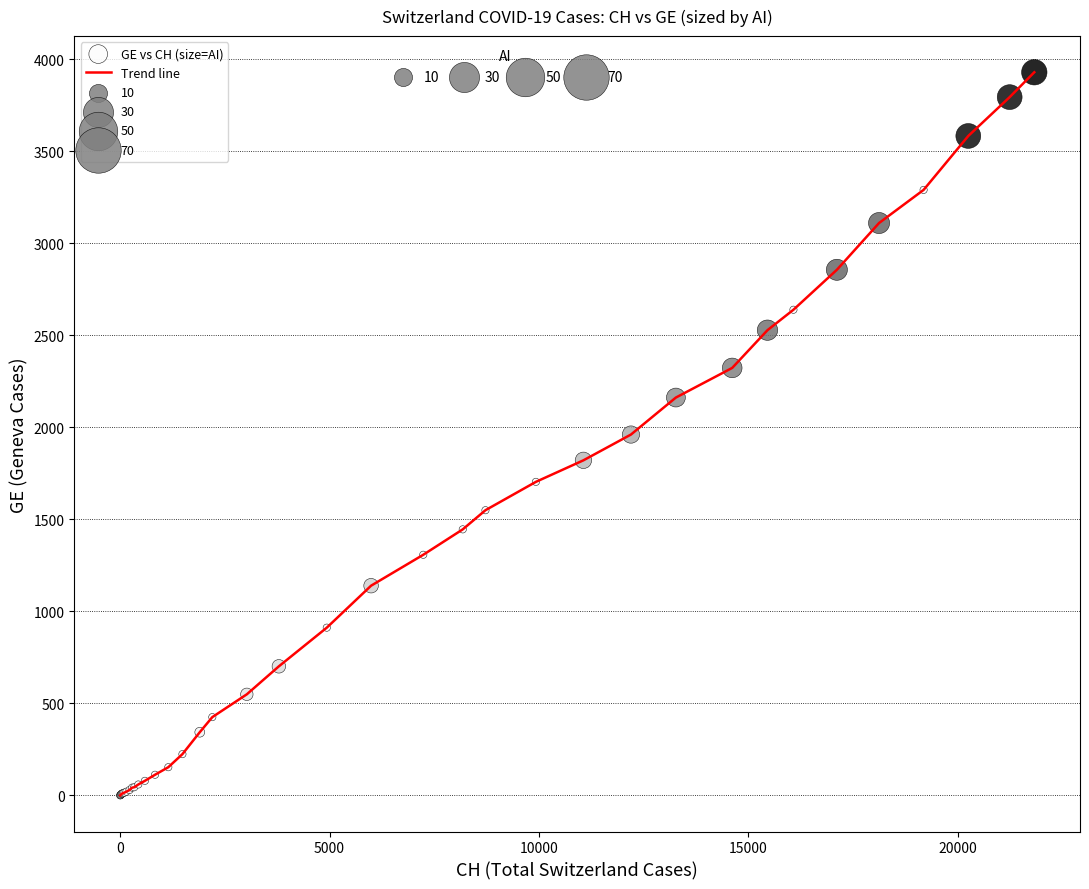

What is the greatest value displayed?

3928